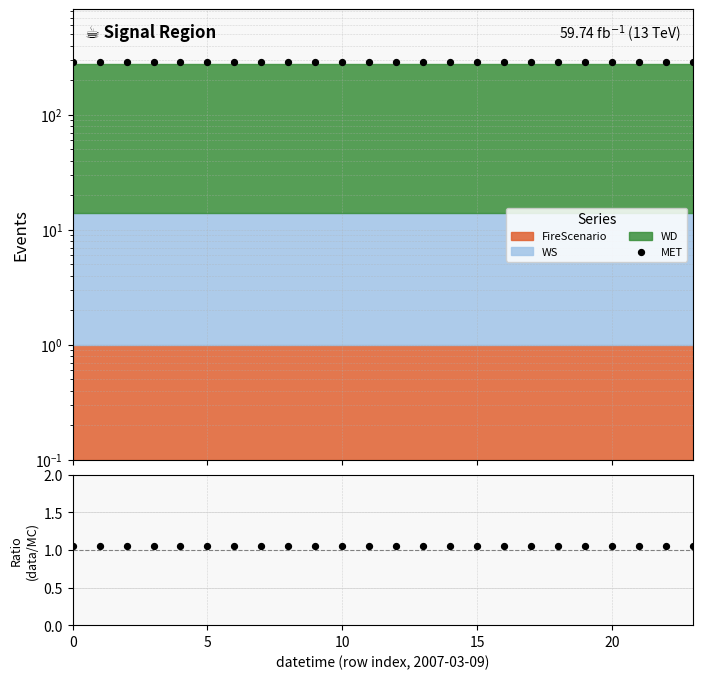

Which series has the widest spread of Y values?

MET